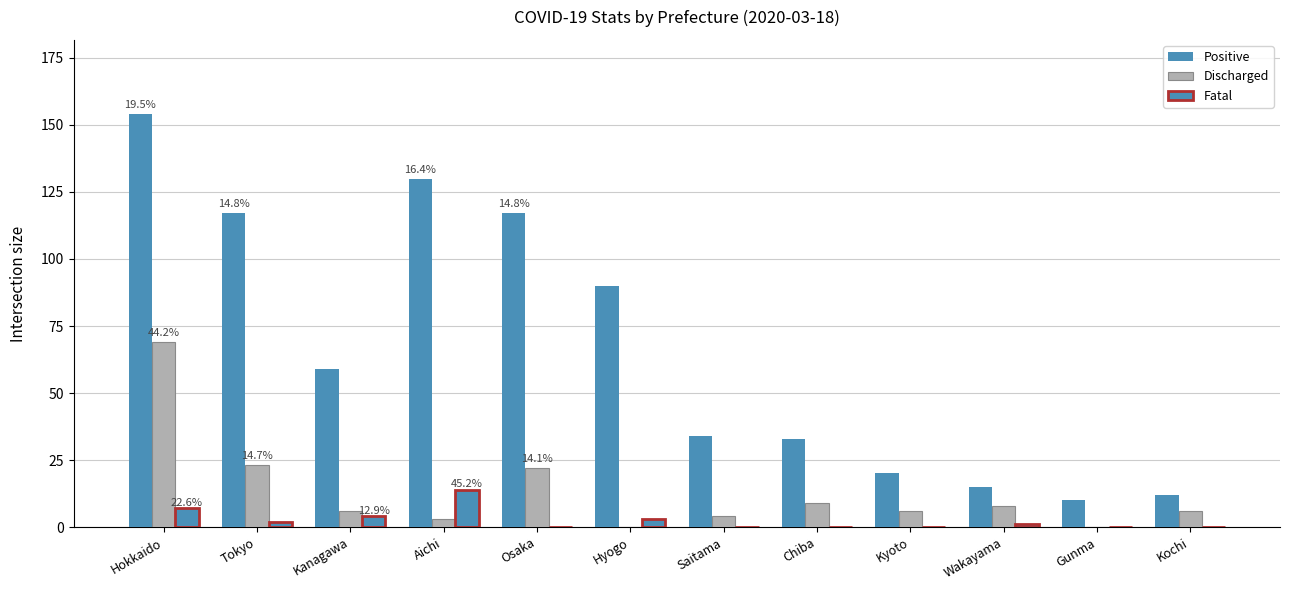

How many categories are shown in the chart?

12